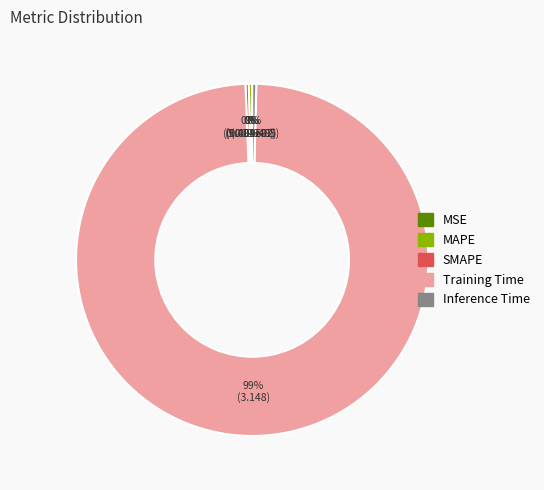

The Inference Time slice represents 0% of the pie. True or false?

True